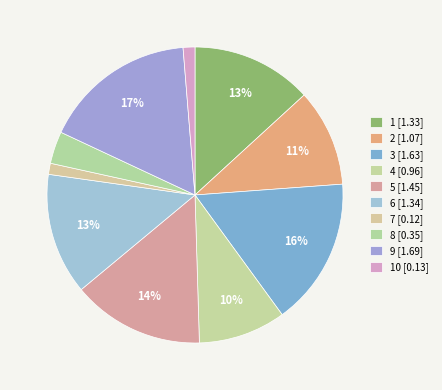

How many segments does this pie chart have?

10